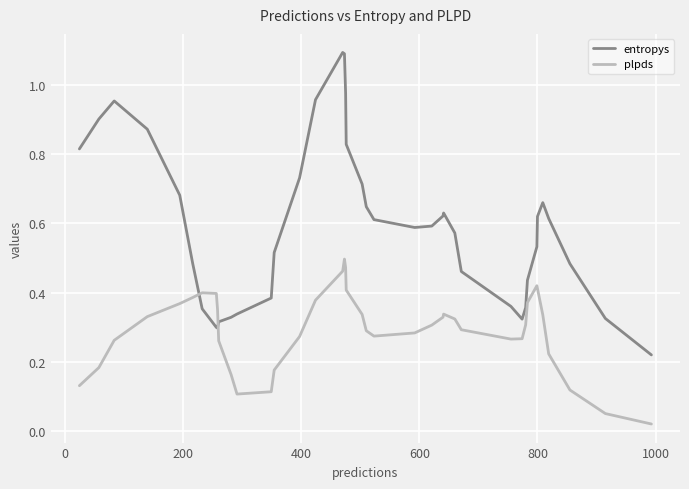

What is the maximum value shown in the chart?

1.1